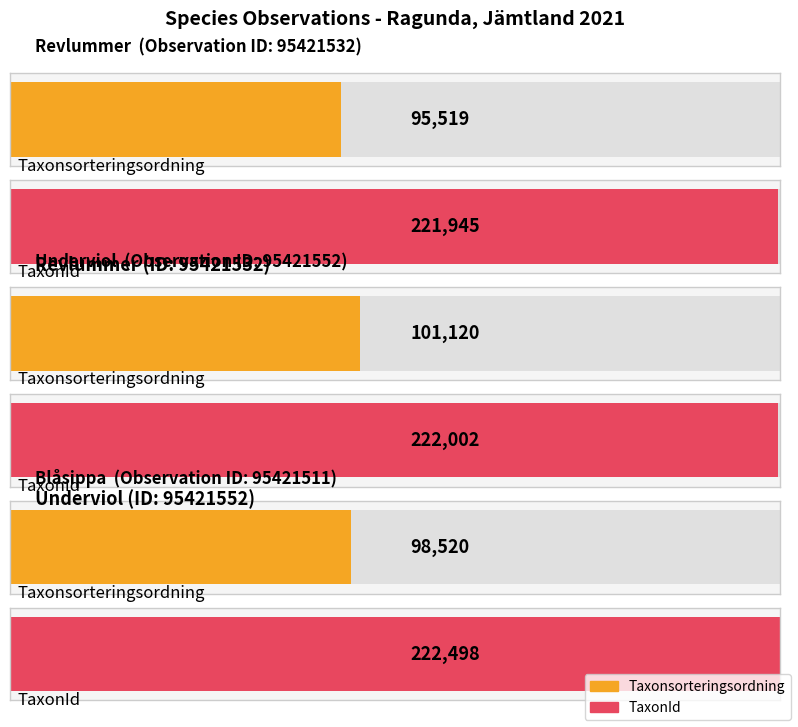

What are all the series names shown in the legend?

Taxonsorteringsordning, TaxonId